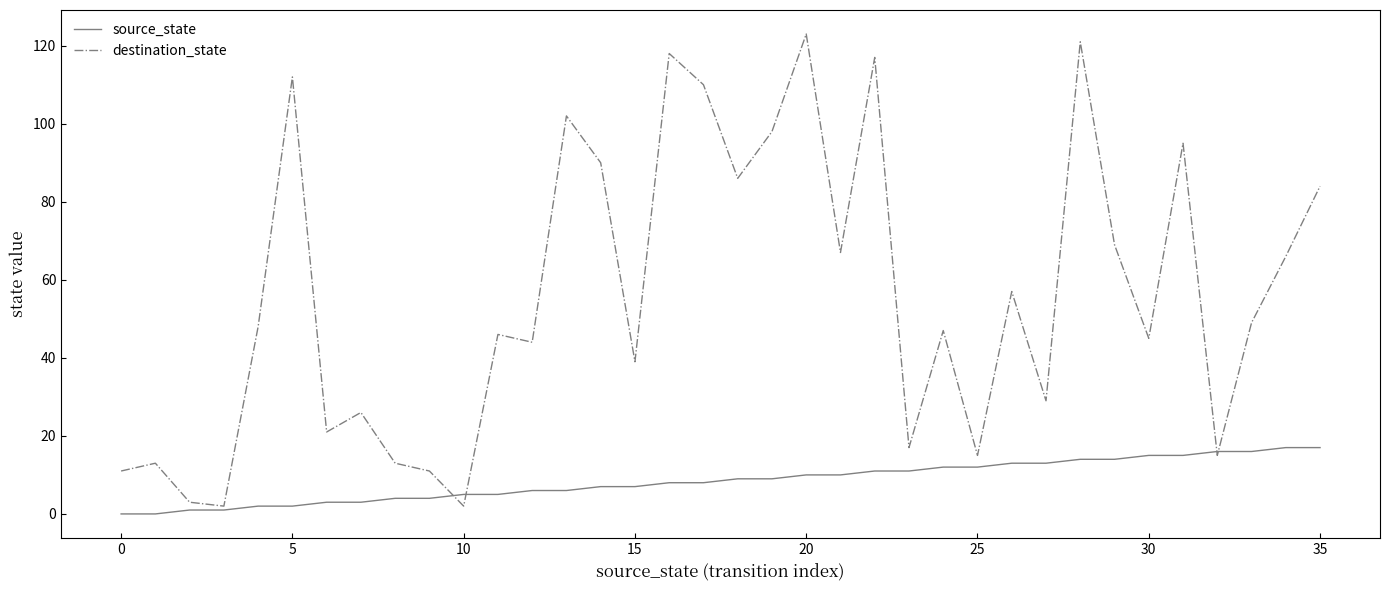

What is the difference between the maximum and minimum values in the destination_state series?

121